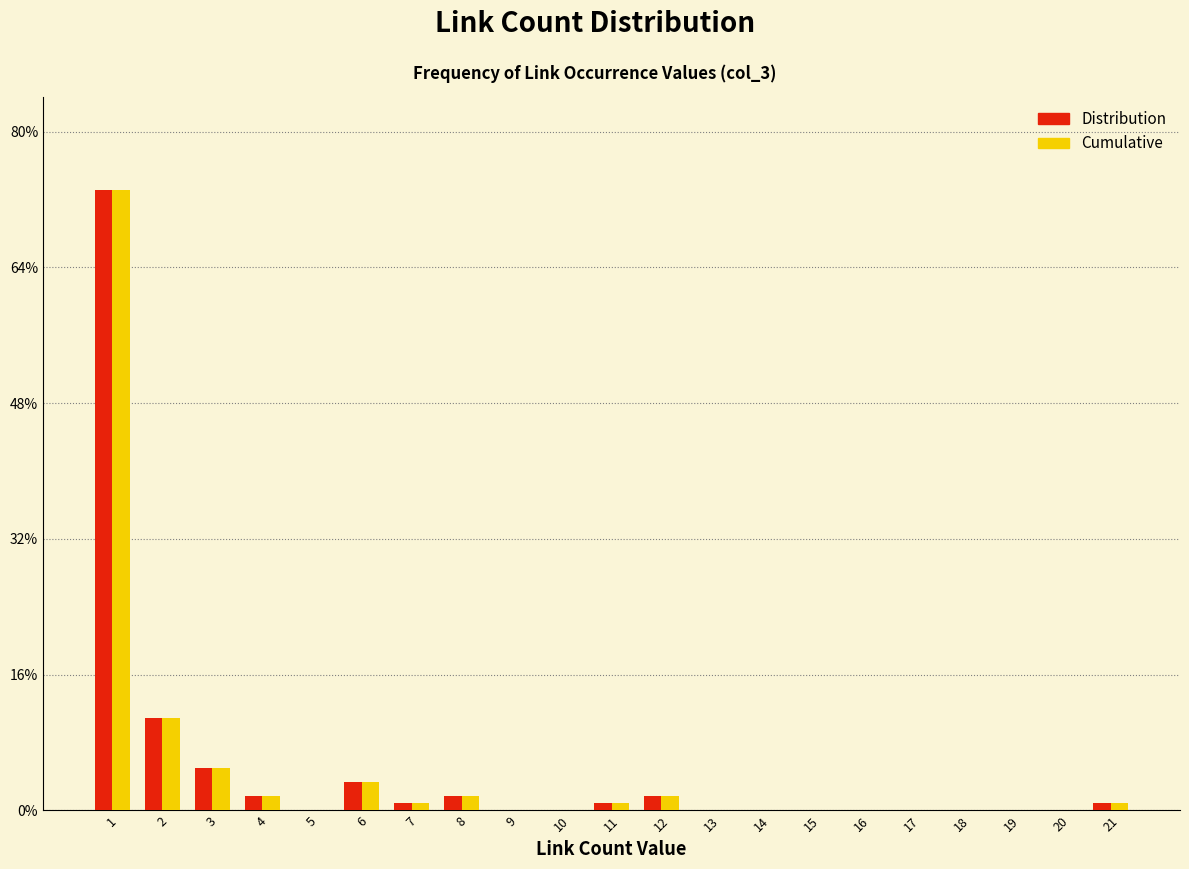

In the Cumulative series, which range on the x-axis has the tallest bar?

0.5 to 1.5